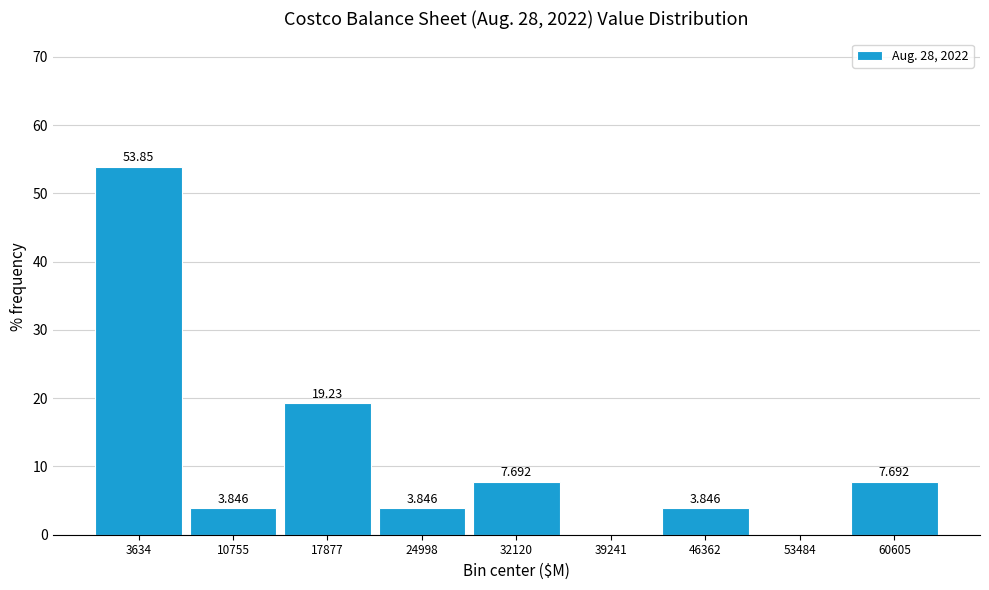

Which range on the x-axis has the tallest bar?

0 to 7000